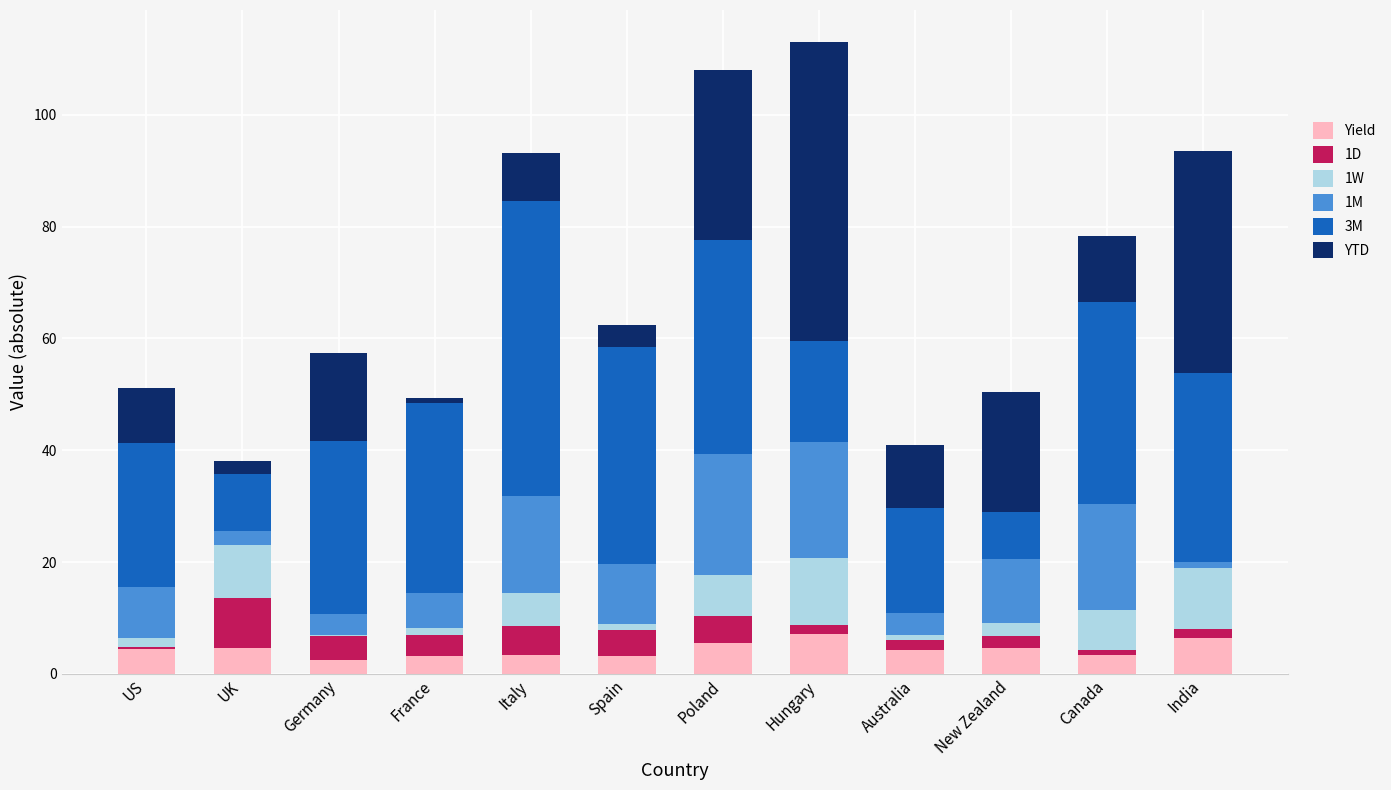

What is the total value across all series at Italy?

93.1